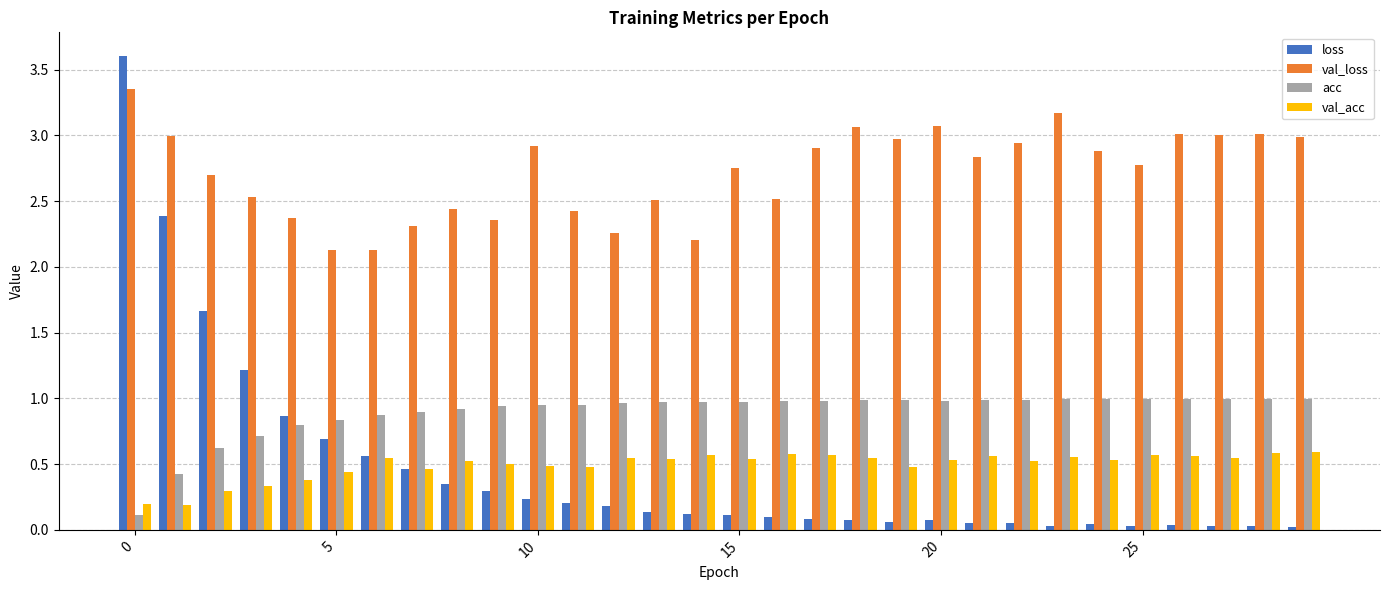

Which series has the largest range (max minus min)?

loss